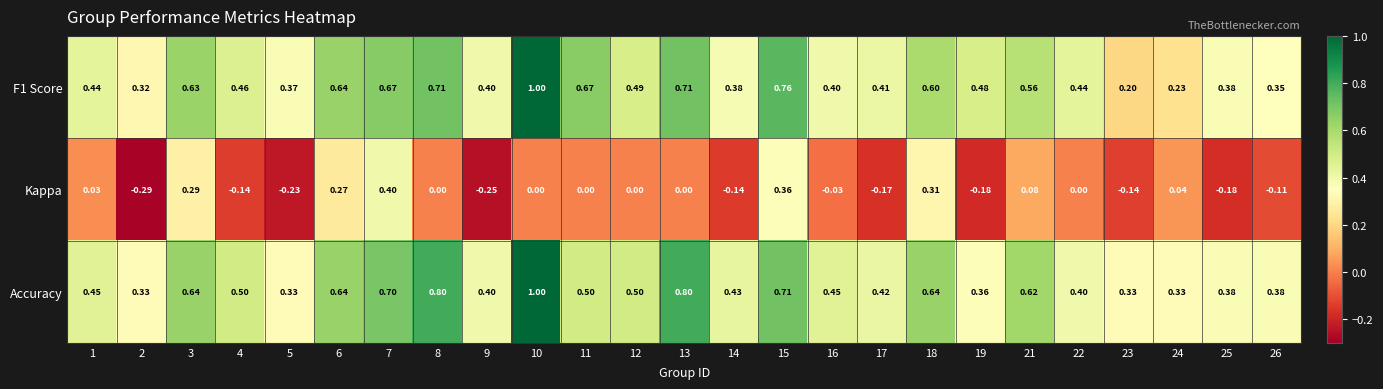

How many data points does each series have?

25